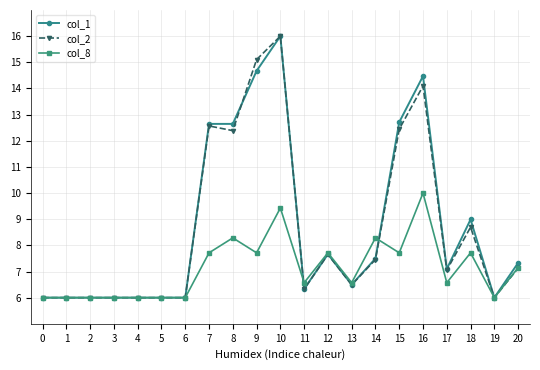

Between 17 and 18, which series saw the biggest shift?

col_1